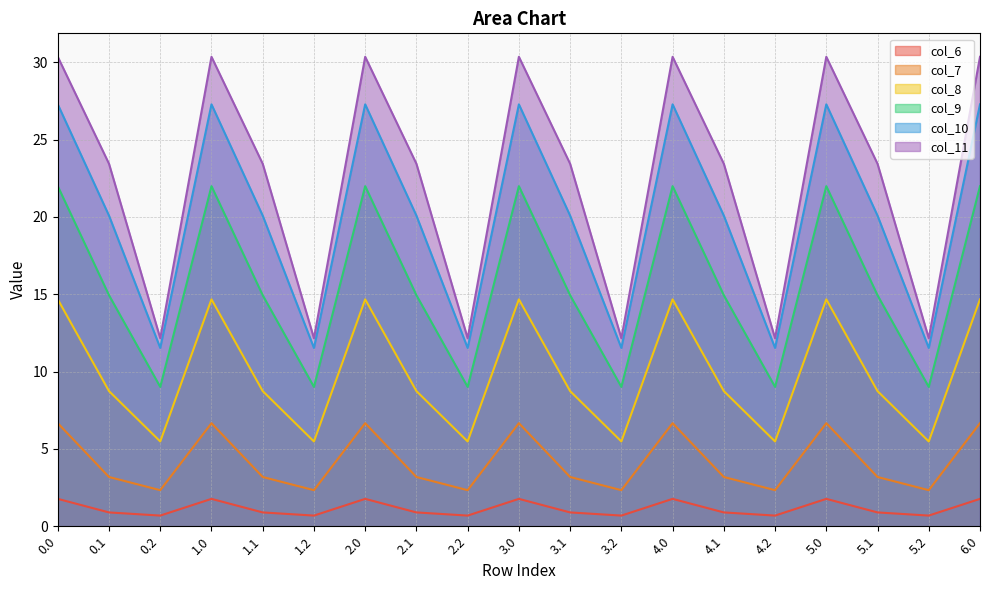

How many interior local valleys does the col_7 series have?

6